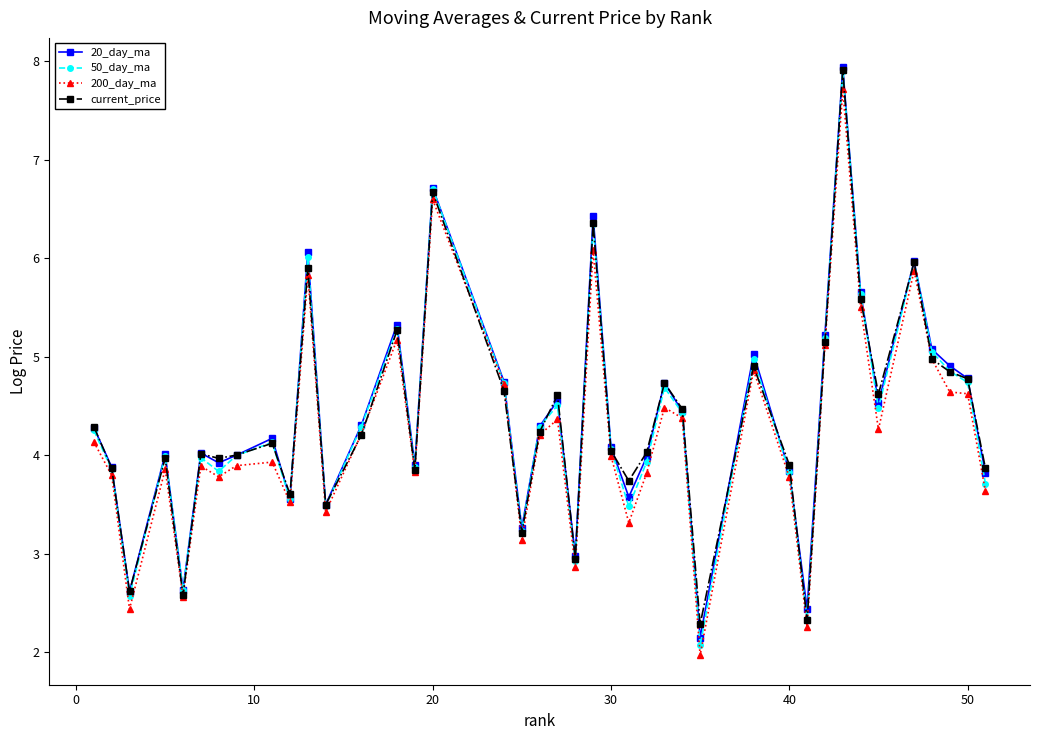

What is the minimum value shown in the chart?

2.0